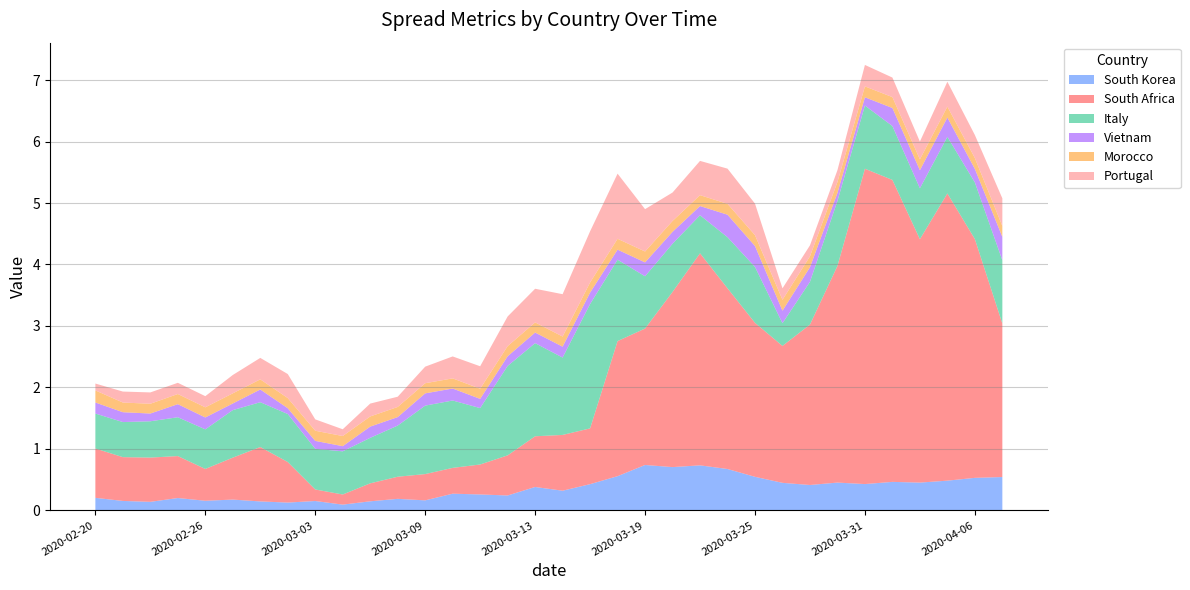

The value of Italy at 2020-03-12 is 2.0. True or false?

False